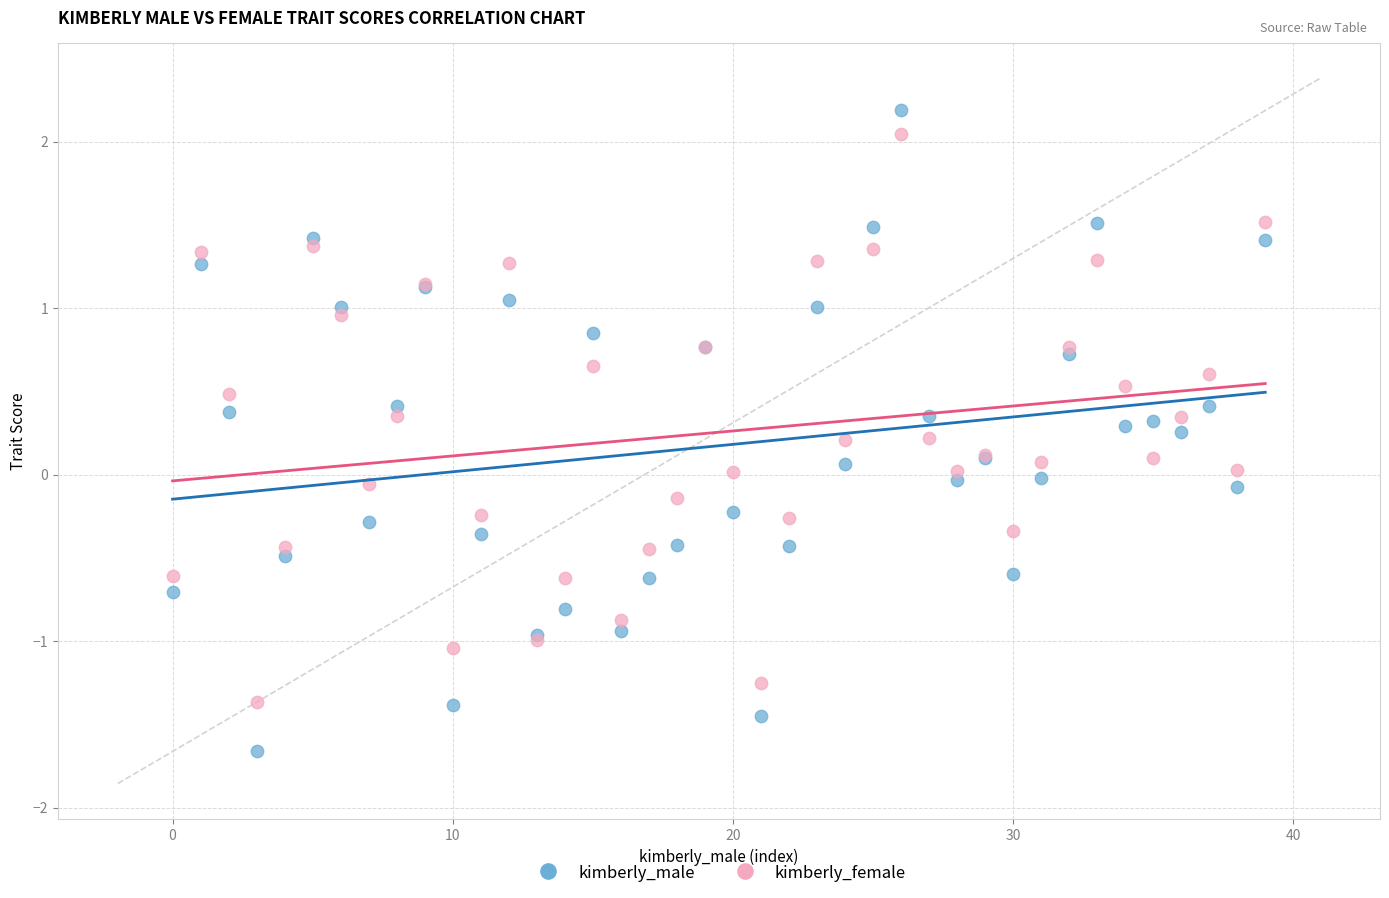

Which series reaches the maximum Y coordinate?

kimberly_male